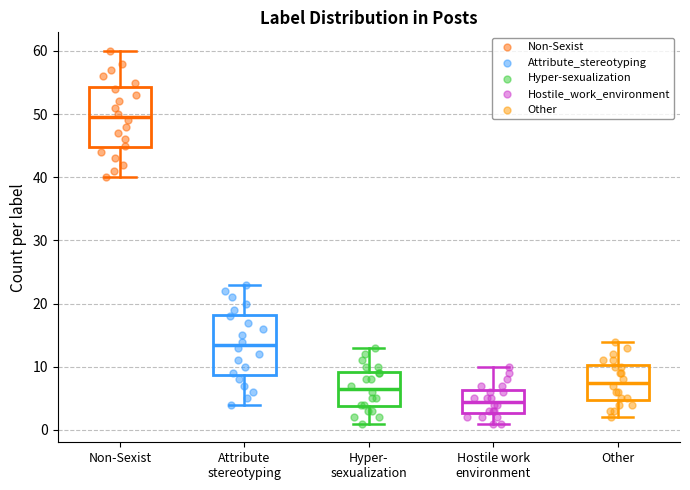

Reading left to right, read every box against the y-axis: the position of its median line, the range the box covers, and the ends of its whiskers. The values are not printed on the chart, so give them approximately, as read against the axis.

Non-Sexist: median 50, box 45 to 54, whiskers 40 to 60
Attribute stereotyping: median 14, box 9 to 18, whiskers 4 to 23
Hyper- sexualization: median 7, box 4 to 9, whiskers 1 to 13
Hostile work environment: median 5, box 3 to 6, whiskers 1 to 10
Other: median 8, box 5 to 10, whiskers 2 to 14